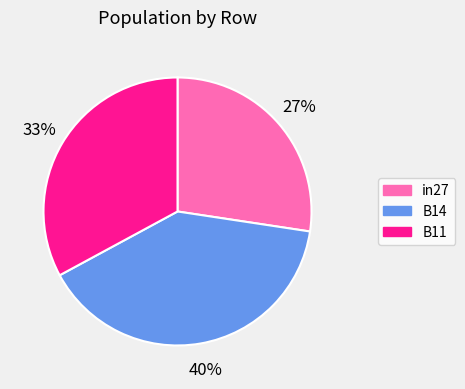

What percentage is the B11 slice, to the nearest percent?

33%